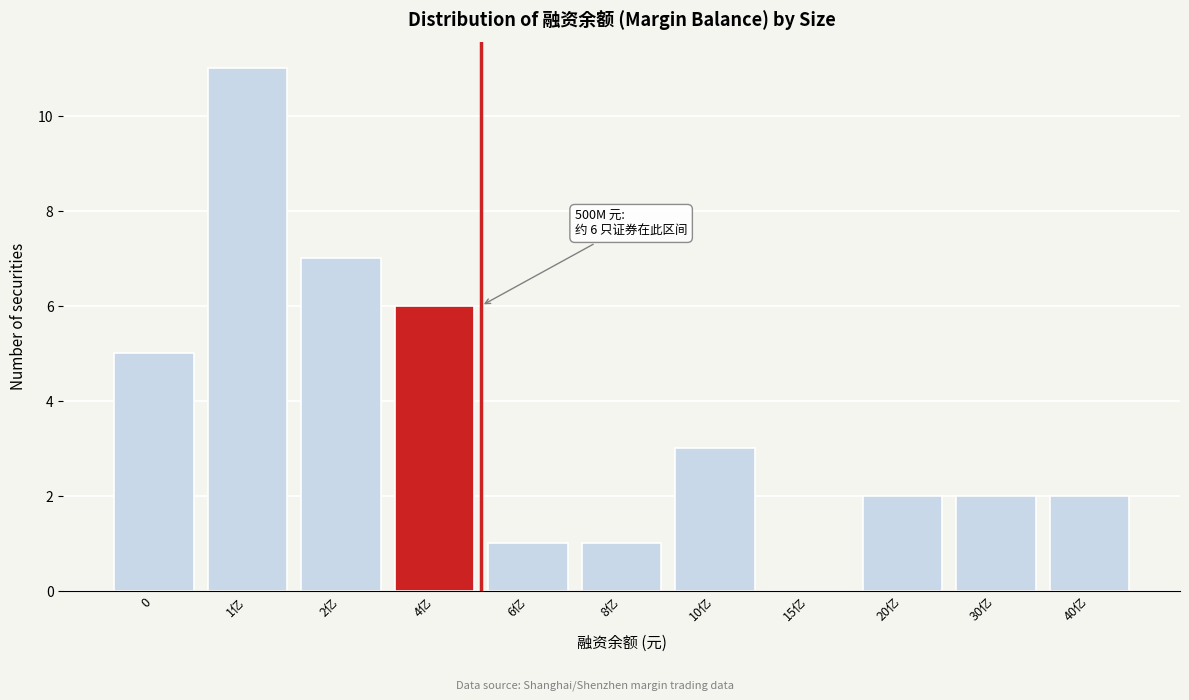

Reading left to right, what are all the values shown in this chart?

0=5	1亿=11	2亿=7	4亿=6	6亿=1	8亿=1	10亿=3	15亿=0	20亿=2	30亿=2	40亿=2